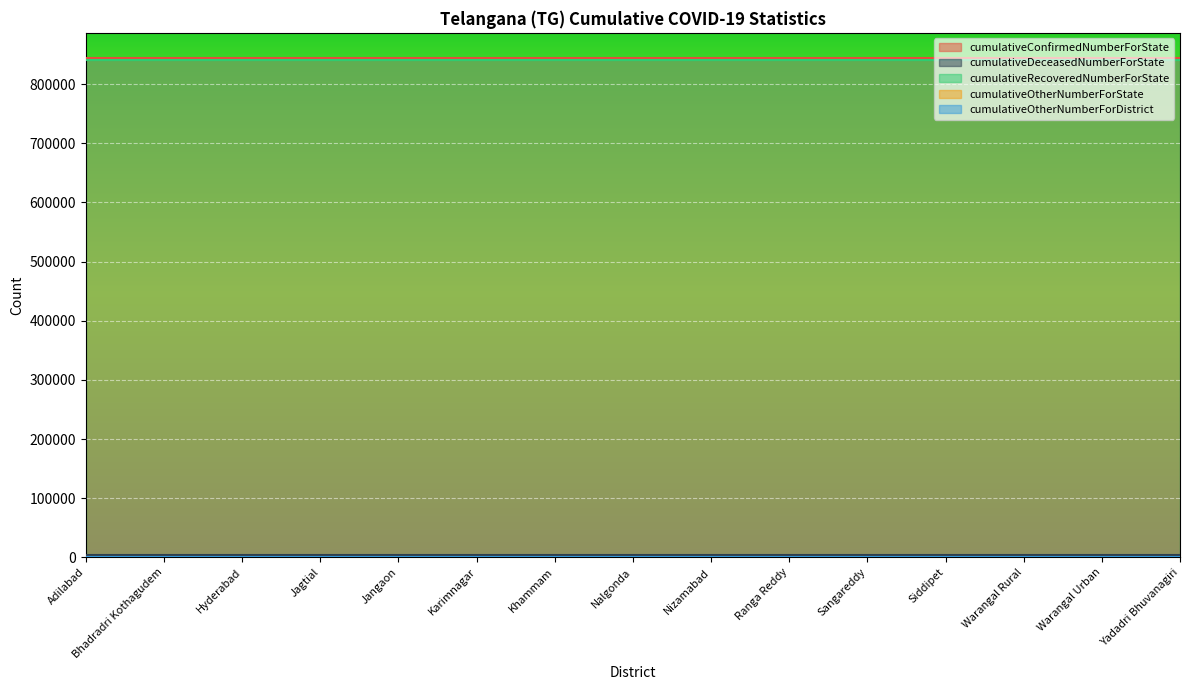

At which category is the sum across all series the highest?

Adilabad